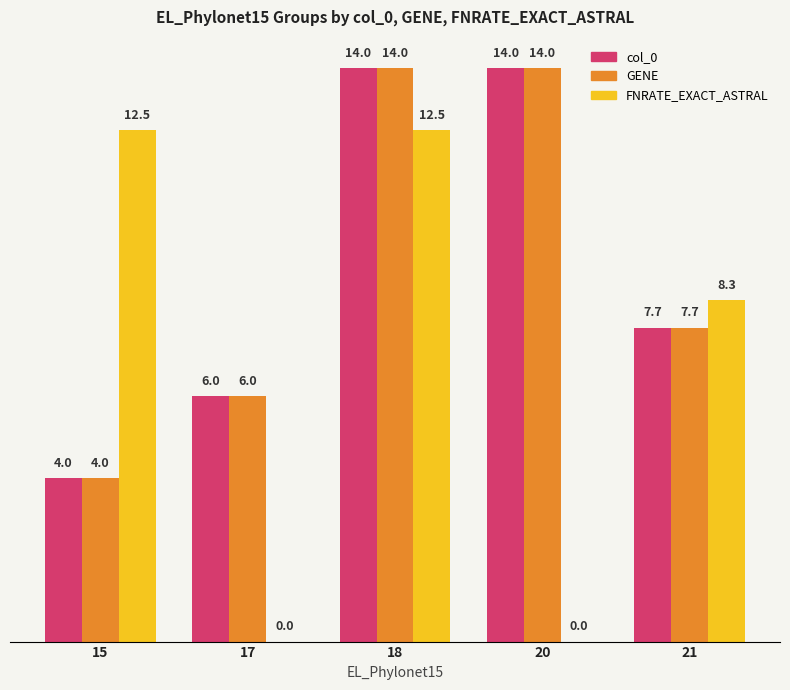

Reading right to left, list all the values displayed in this chart.

col_0: 7.7	14.0	14.0	6.0	4.0
GENE: 7.7	14.0	14.0	6.0	4.0
FNRATE_EXACT_ASTRAL: 8.3	0.0	12.5	0.0	12.5